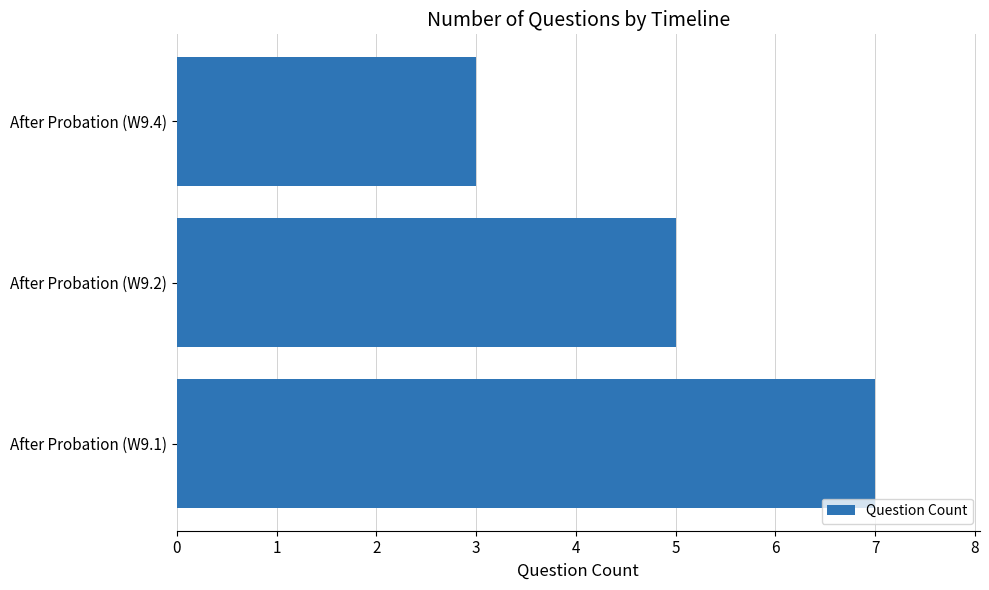

How many categories are shown in the chart?

3